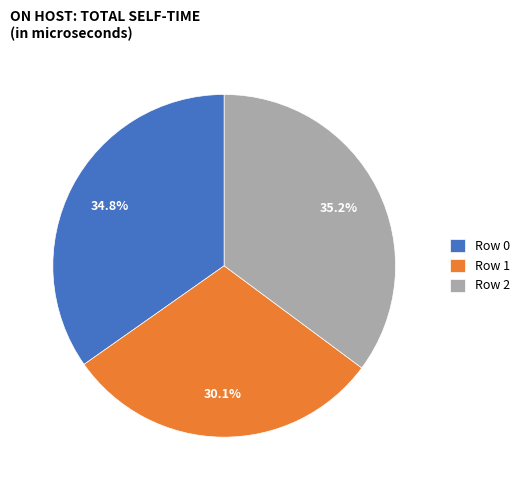

To the nearest percent, what is the average slice percentage?

33%